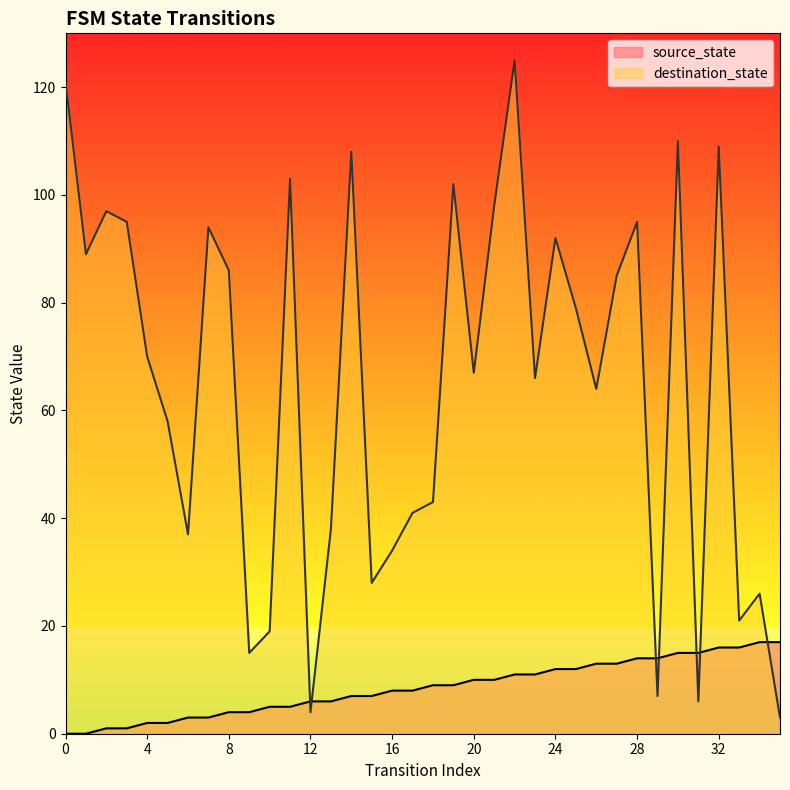

How many positive values does the source_state series have?

34